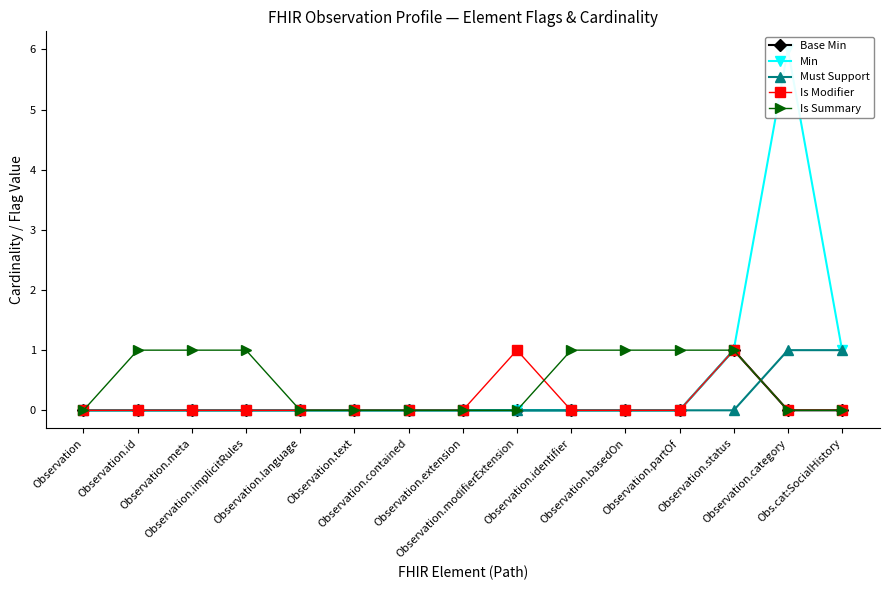

At which label does Is Modifier reach its minimum?

Observation